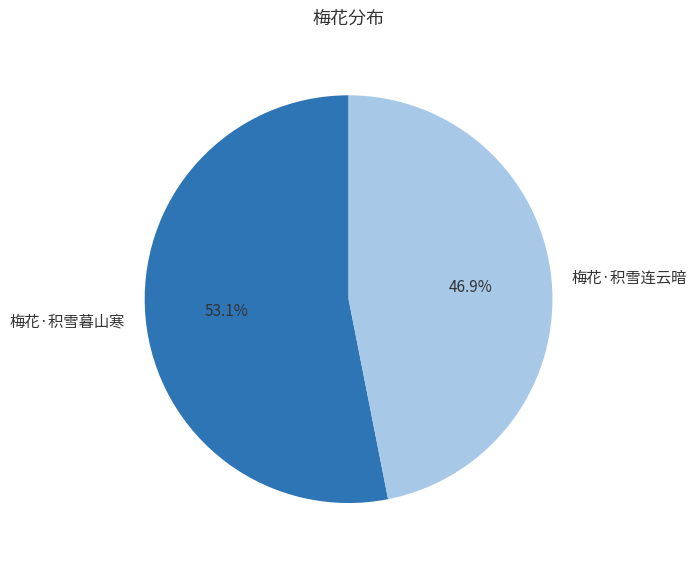

True or false: 梅花·积雪暮山寒 accounts for 60% of the total.

False